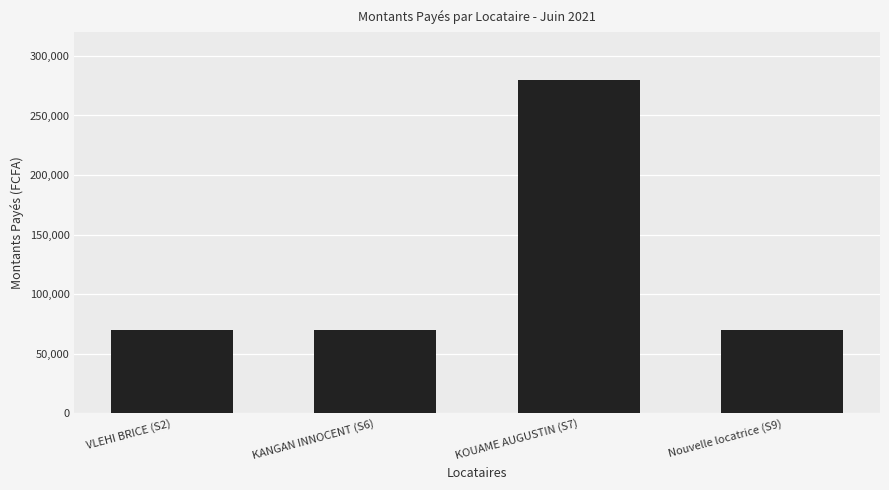

What is the label of the 3rd bar from the left?

KOUAME AUGUSTIN (S7)